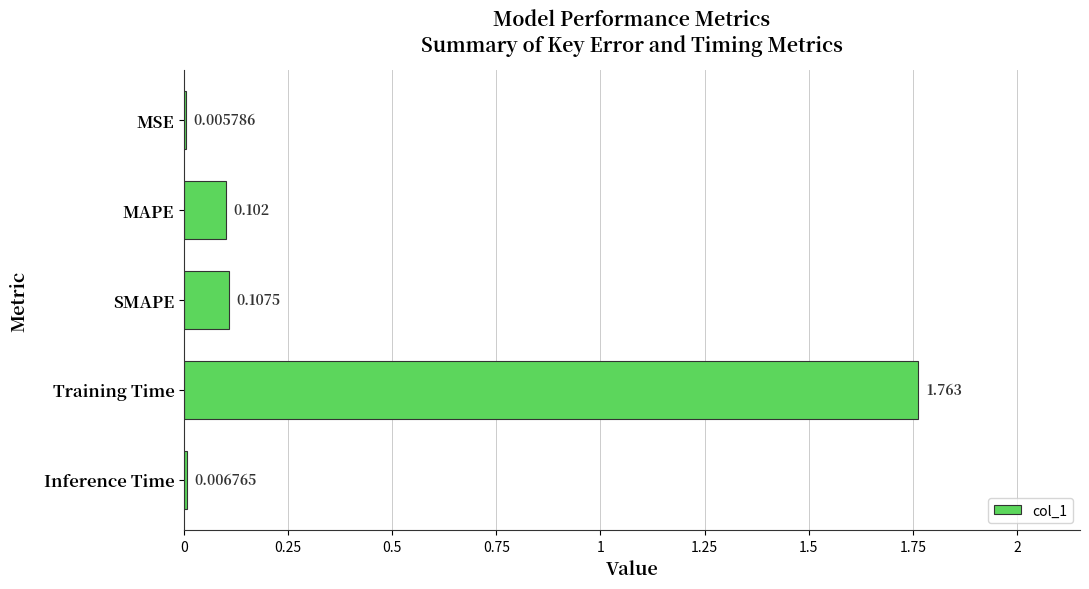

How many categories are shown in the chart?

5